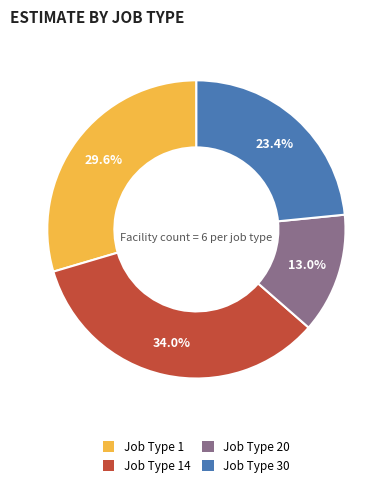

Count the number of slices in the pie.

4